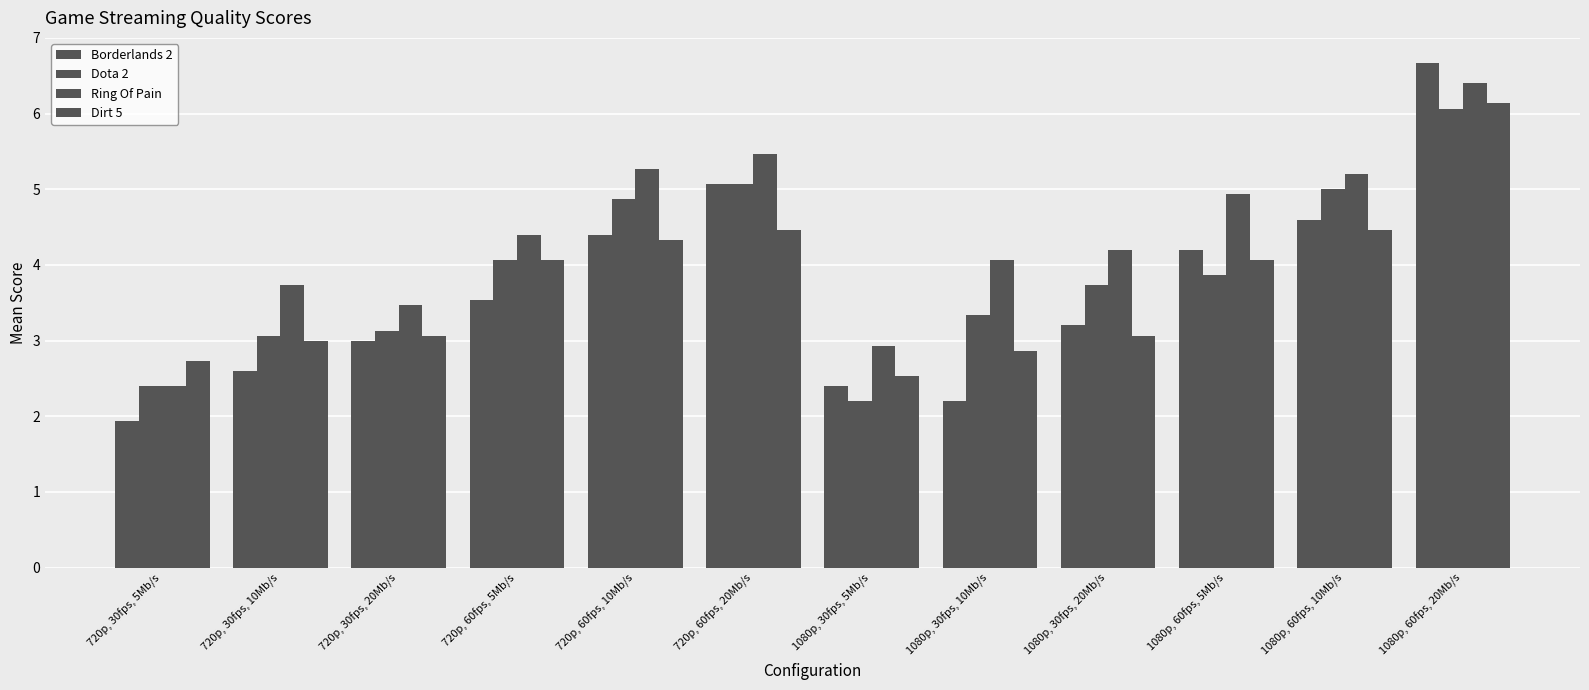

Are the bars horizontal?

No